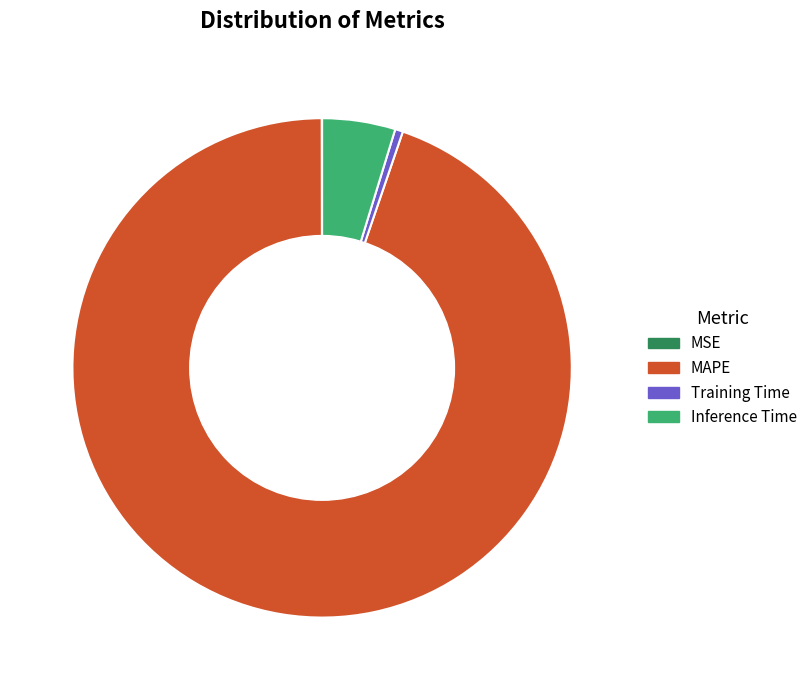

True or false: Training Time accounts for 11% of the total.

False